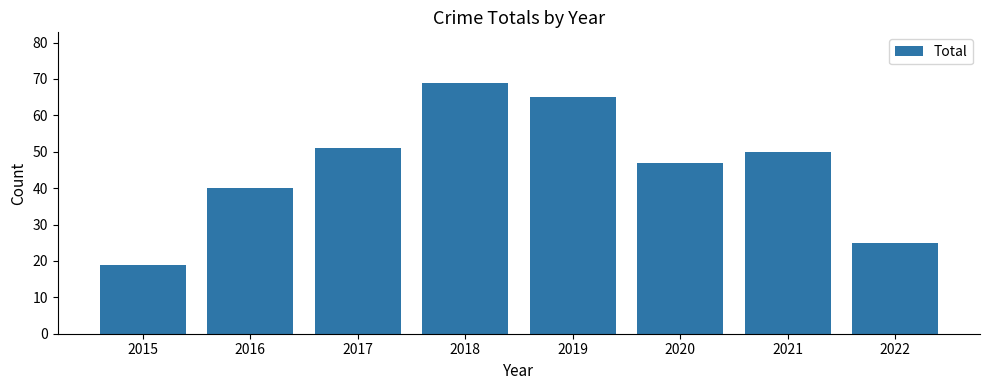

Reading right to left, list all the values displayed in this chart.

25	50	47	65	69	51	40	19